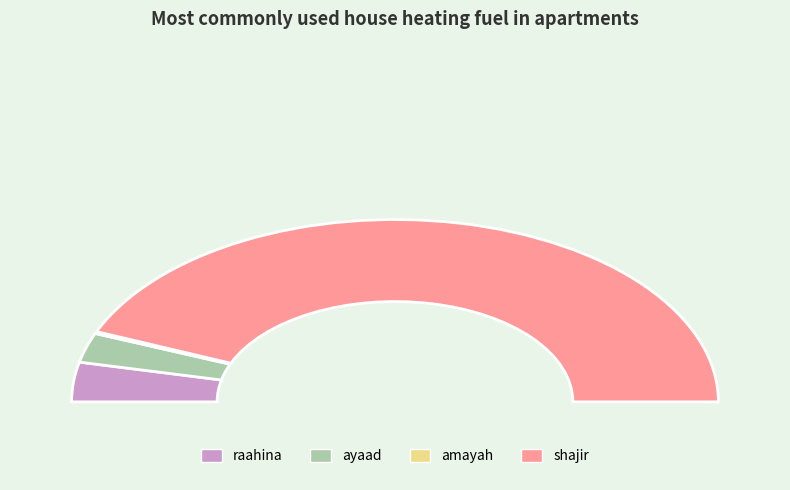

True or false: amayah accounts for 0% of the total.

True